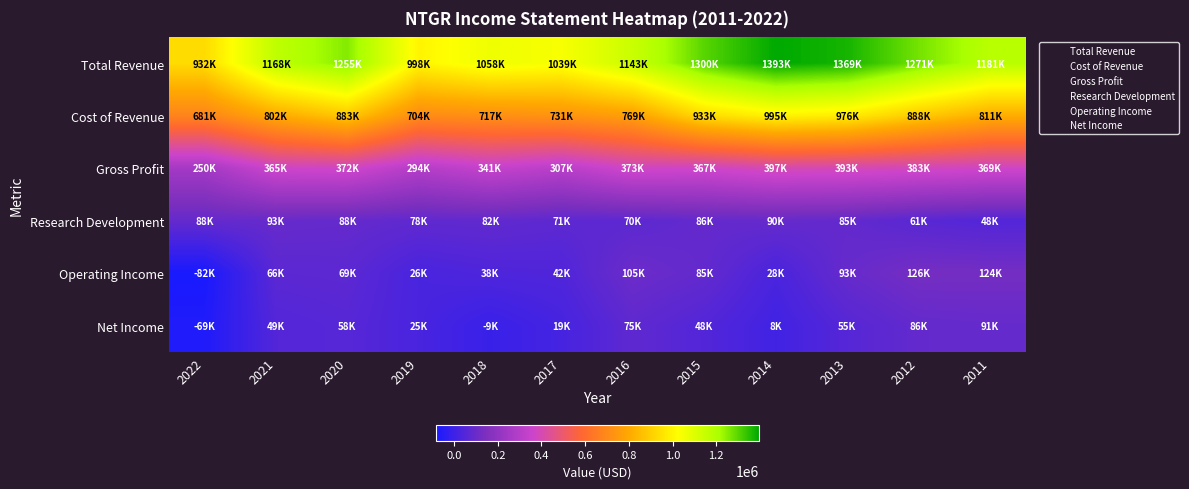

Which series has the largest total across all categories?

Total Revenue